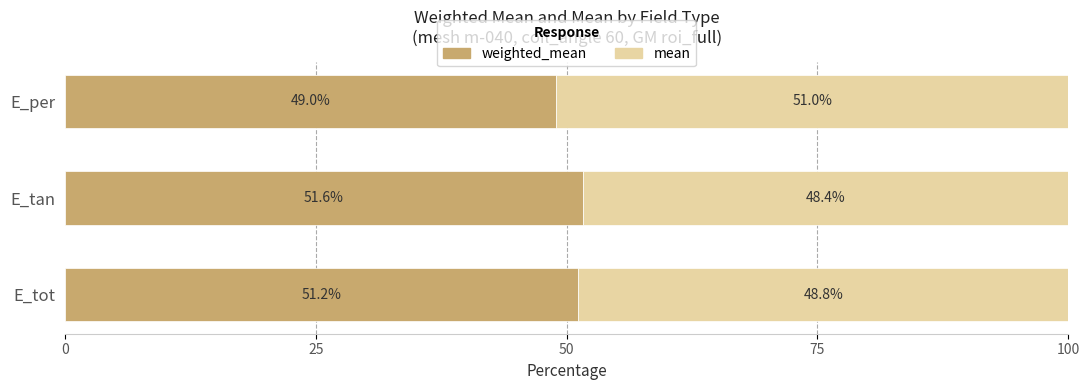

What is the total value across all series at E_tot?

100.0